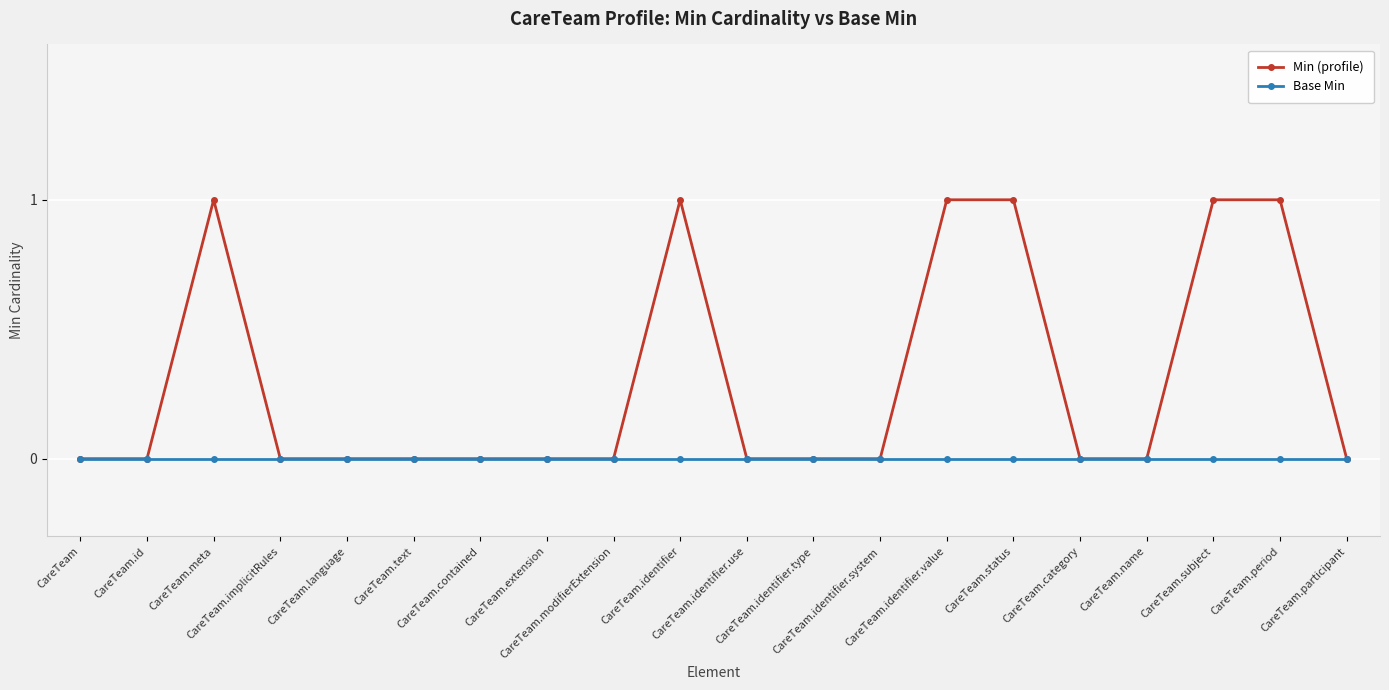

Which series has the largest total across all categories?

Min (profile)